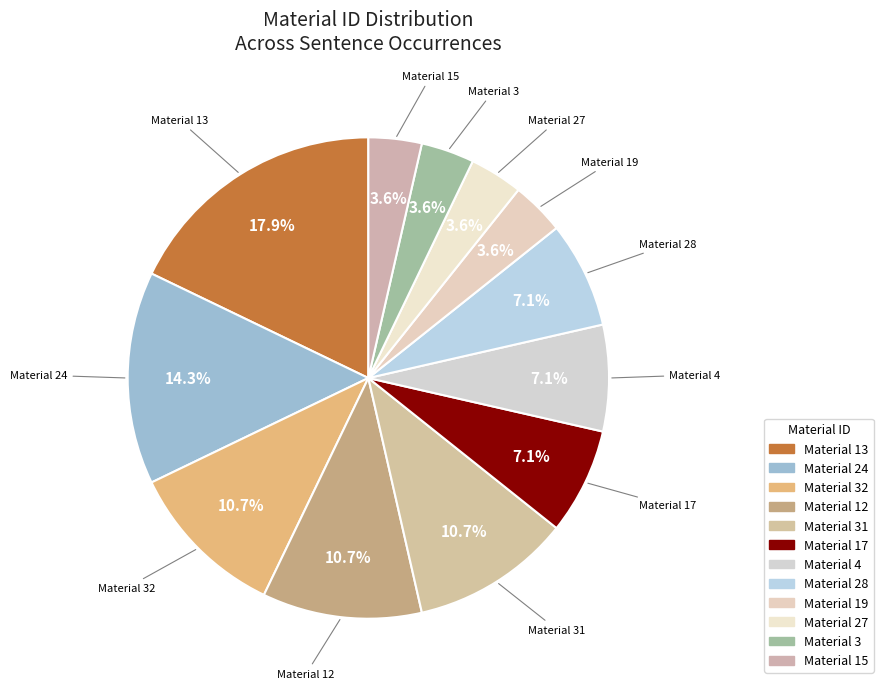

How many slices are in this pie chart?

12